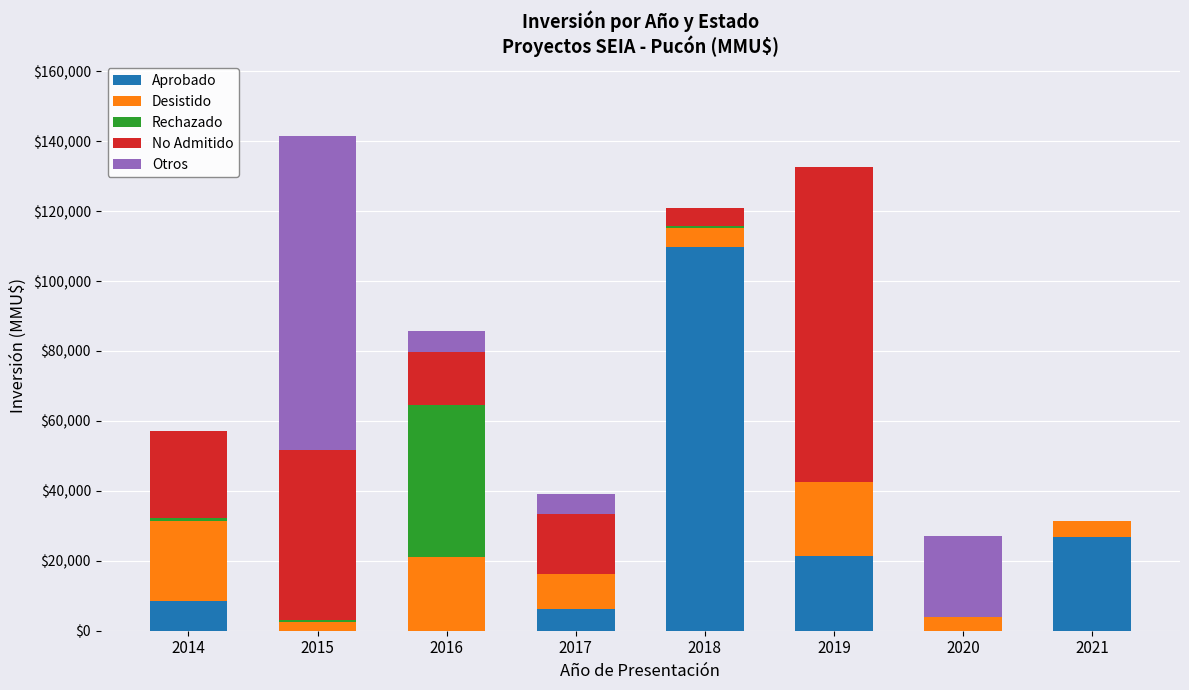

What is the highest value of the Aprobado series?

109846